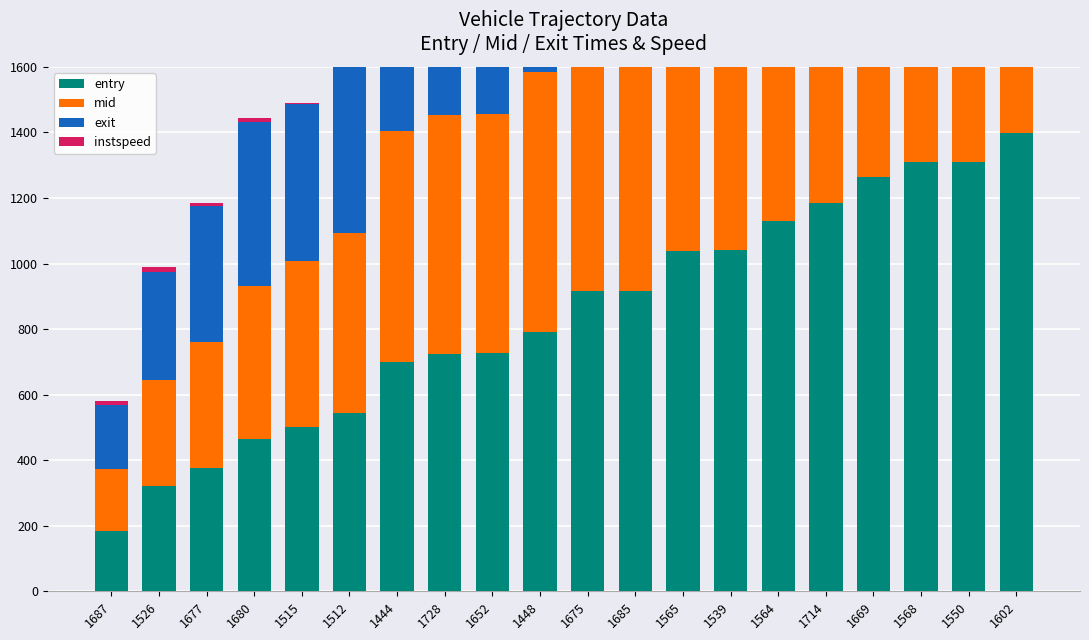

At 1539, list the series in order from largest to smallest.

exit, mid, entry, instspeed